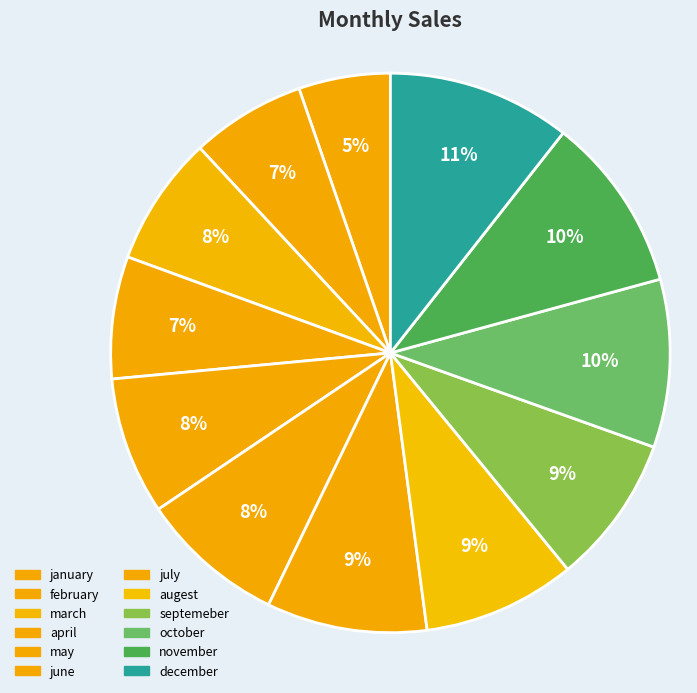

Which has a higher value, may or june?

june